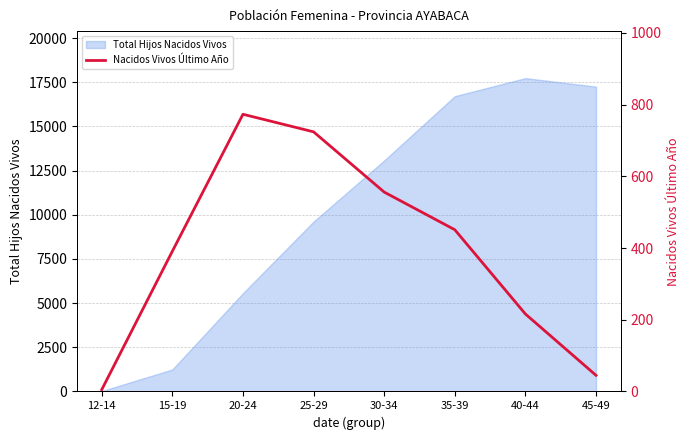

Which category has the highest value across all series?

20-24